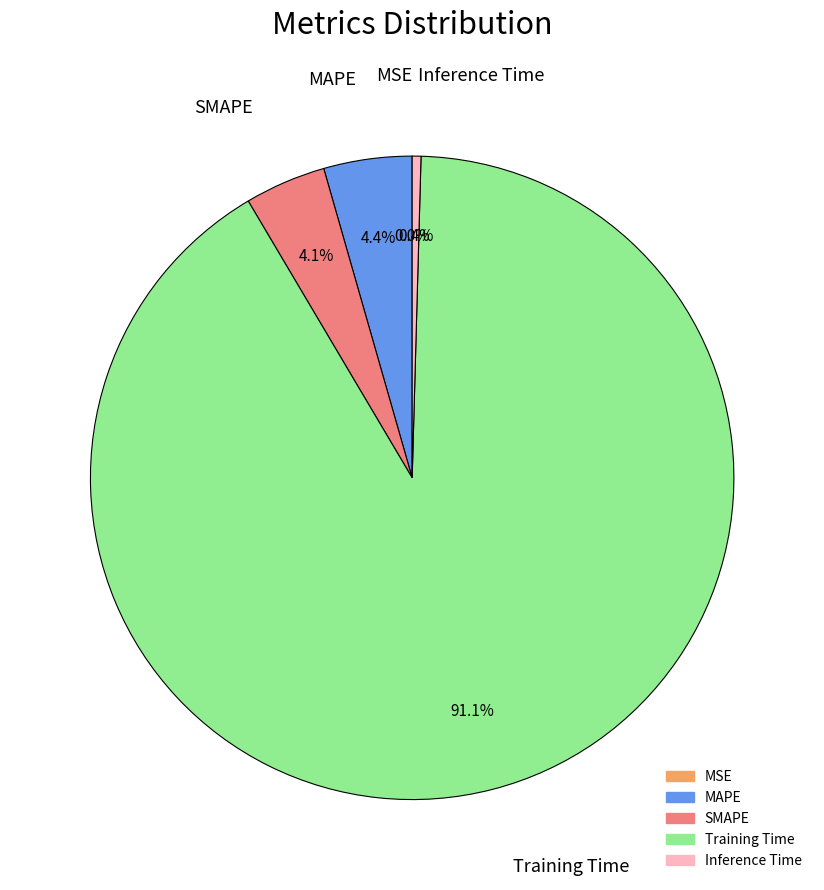

To the nearest percent, what is the difference between the largest and smallest slice percentages?

91%